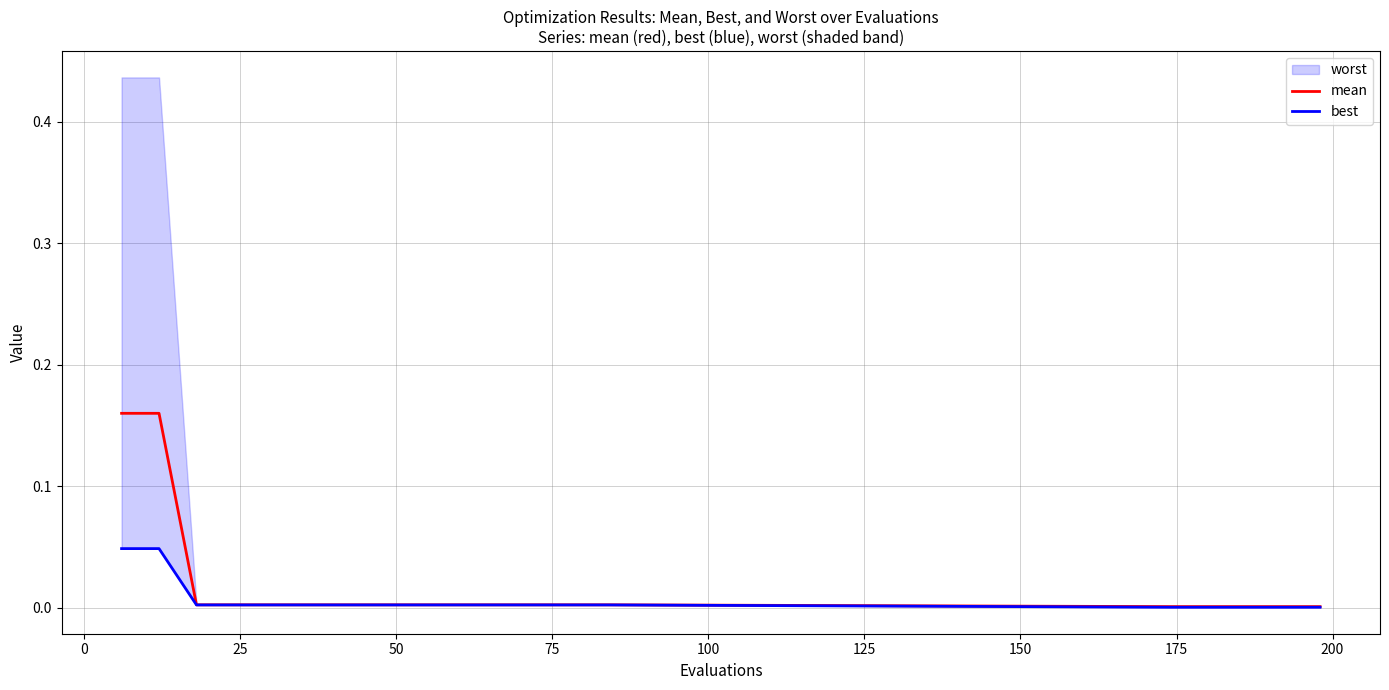

Does the chart have visible grid lines?

Yes